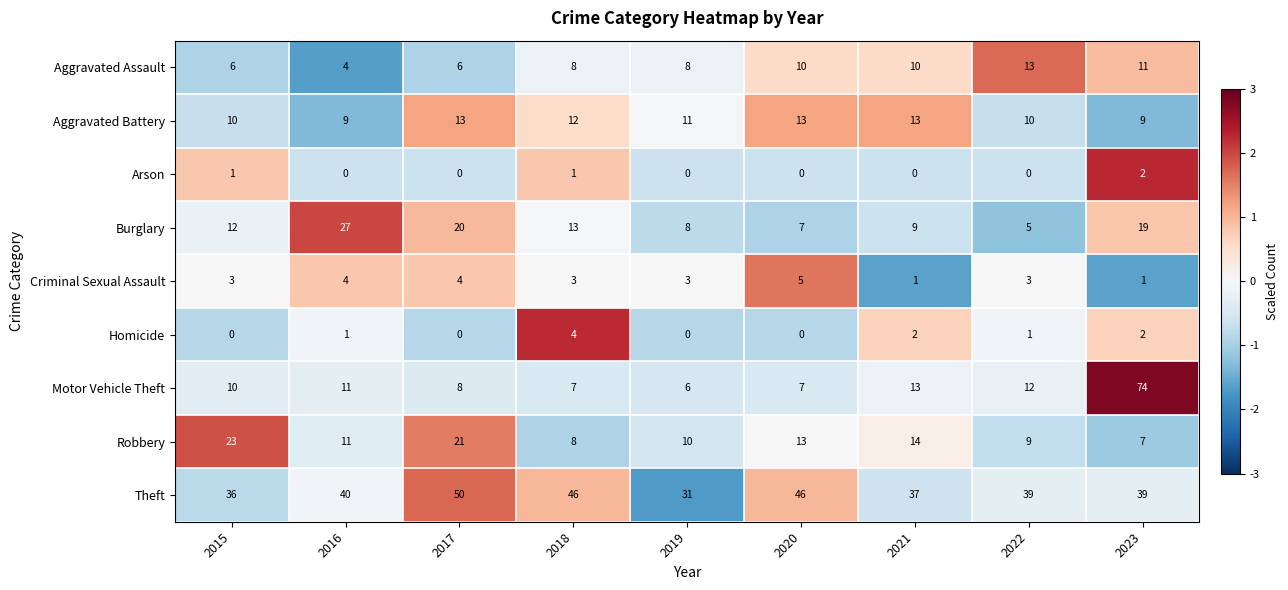

What is the average value of the Burglary series?

13